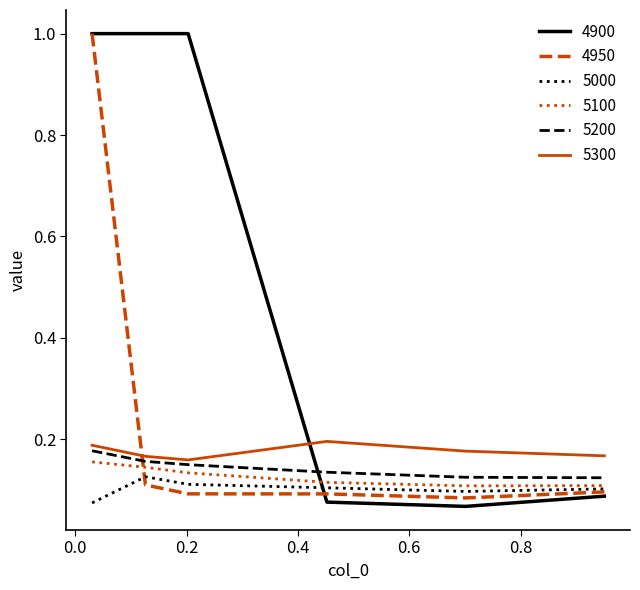

What is the maximum value shown in the chart?

1.0